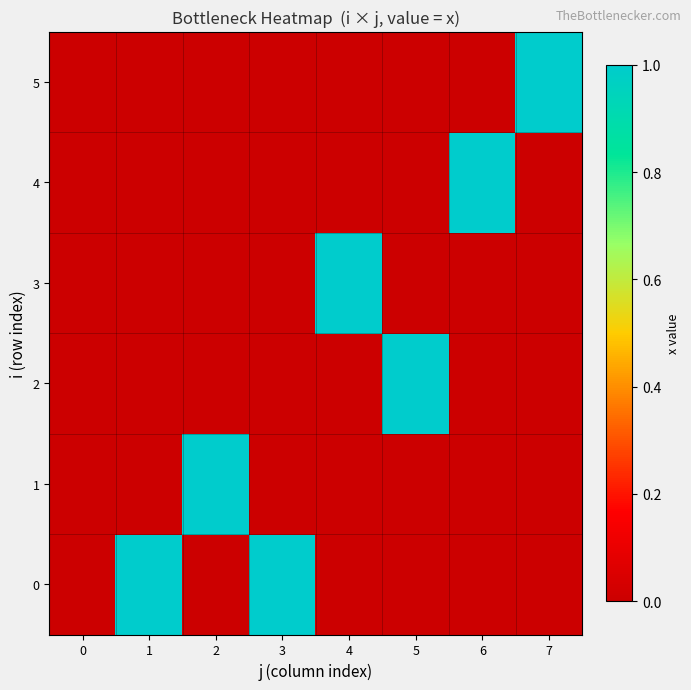

Between 2 and 4, which is larger?

2